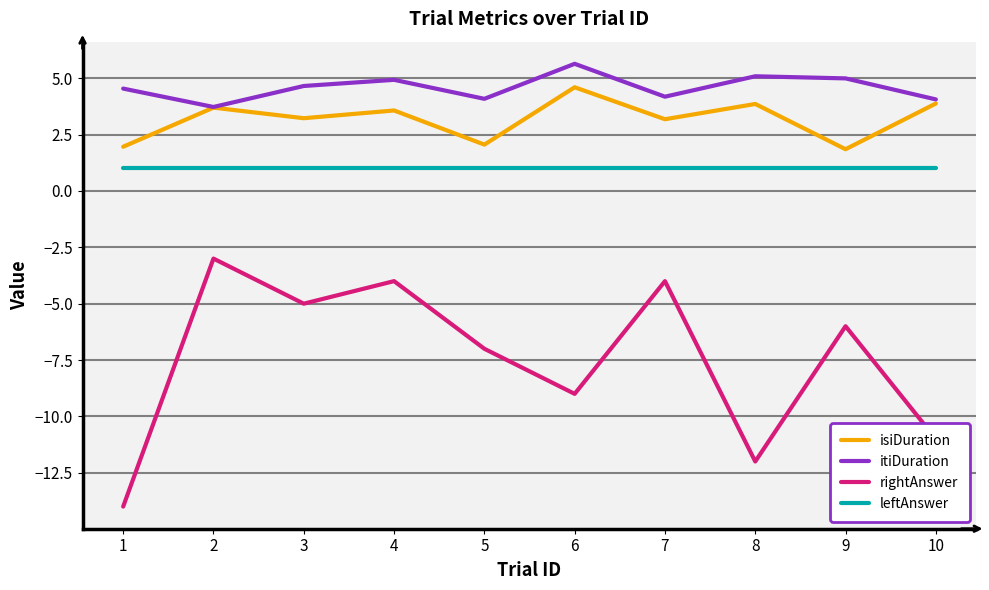

True or false: isiDuration and rightAnswer intersect in this chart.

False